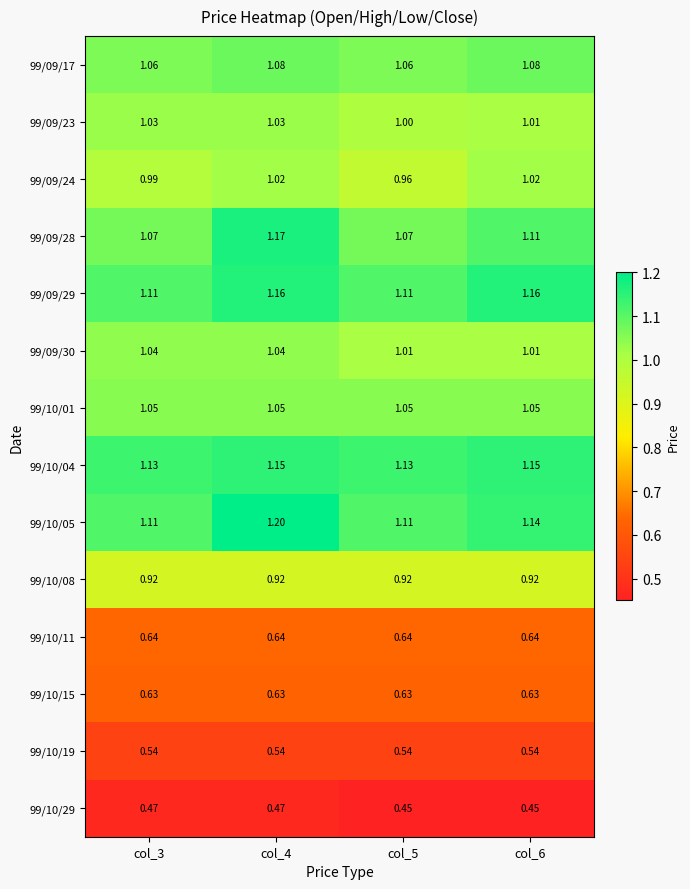

Count the number of data series in this chart.

14